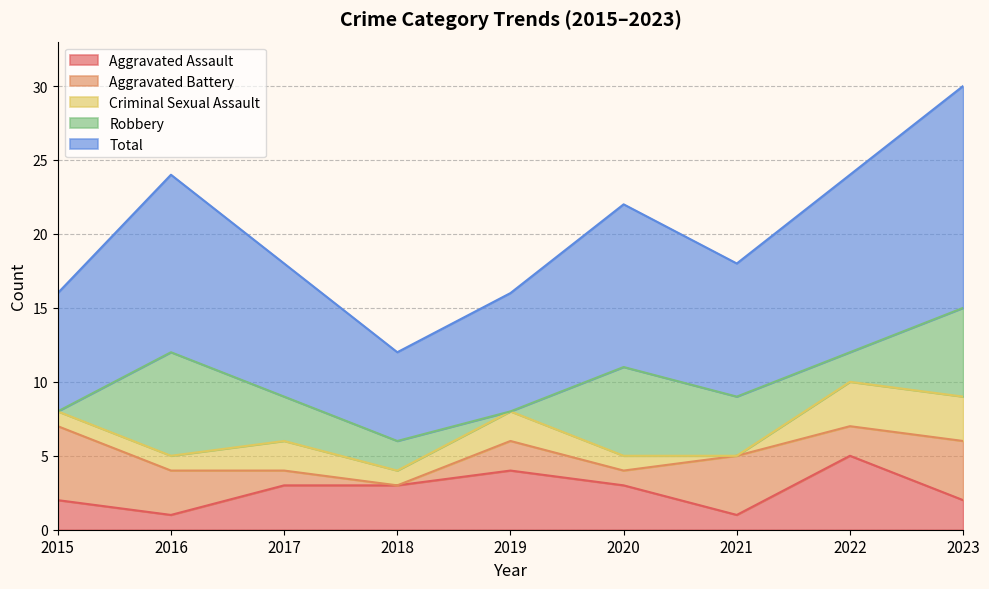

In Robbery, how many points are higher than both neighbors (excluding endpoints)?

2